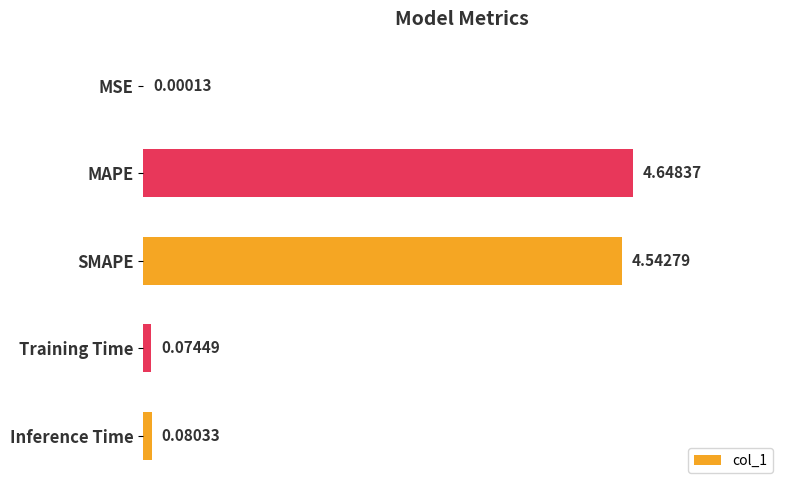

At which category does the chart reach its peak across all series?

MAPE